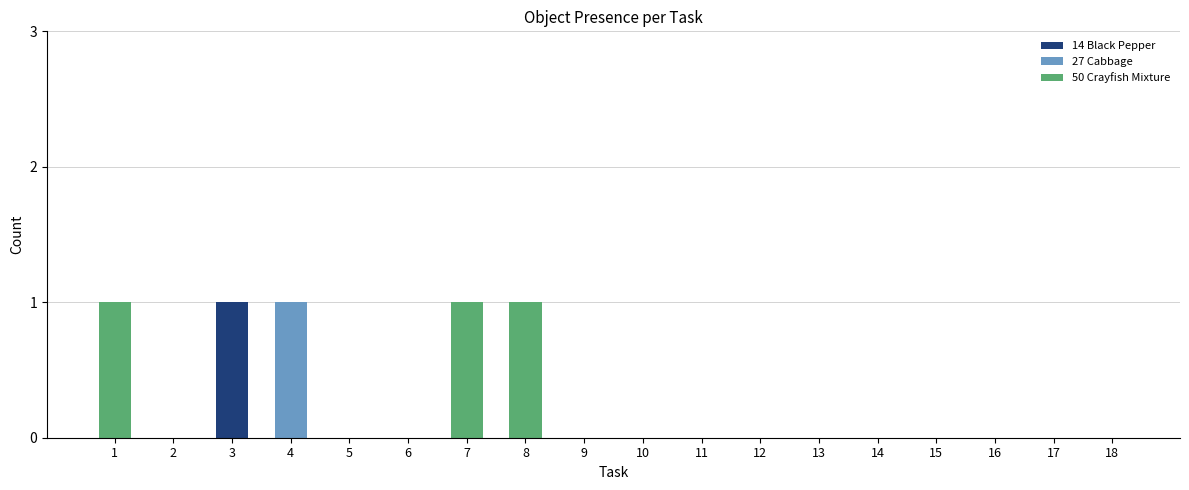

True or false: 14 Black Pepper has a value of -1 at 14.

False